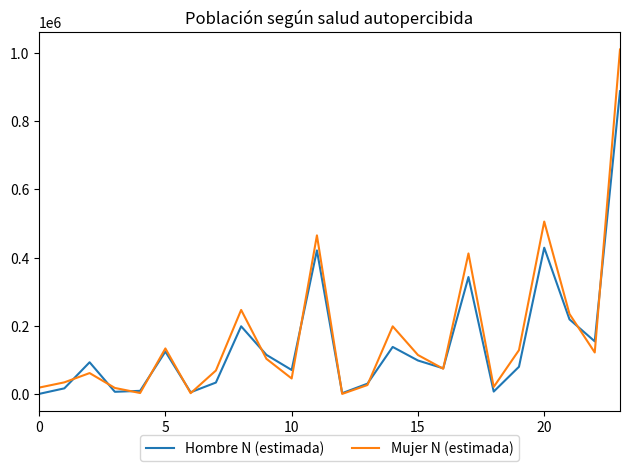

True or false: Hombre N (estimada) and Mujer N (estimada) intersect in this chart.

True